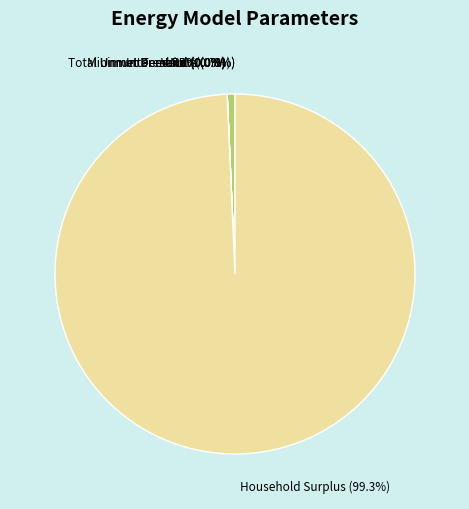

To the nearest percent, what is the difference between the largest and smallest slice percentages?

99%